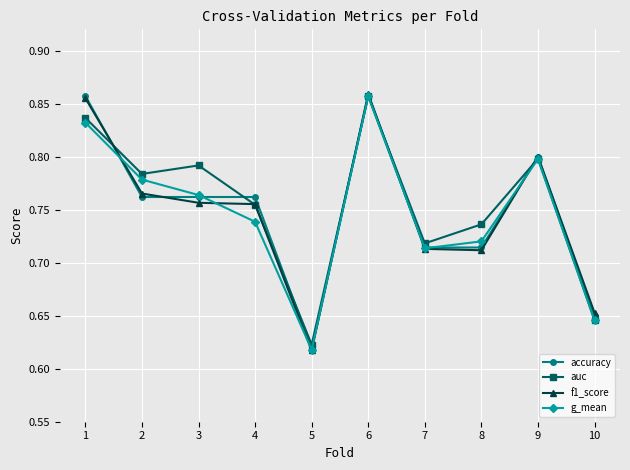

How many categories are shown in the chart?

10